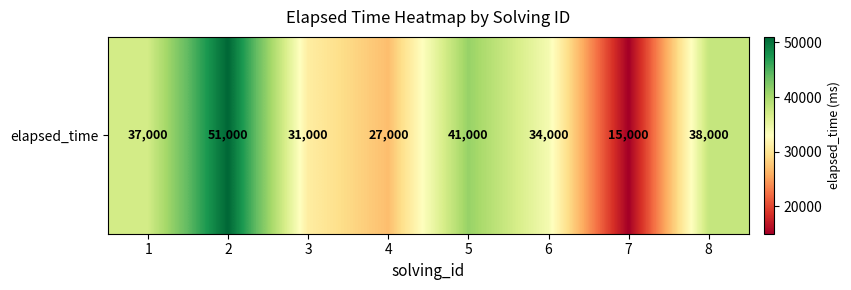

Count the number of values greater than 37000.

3